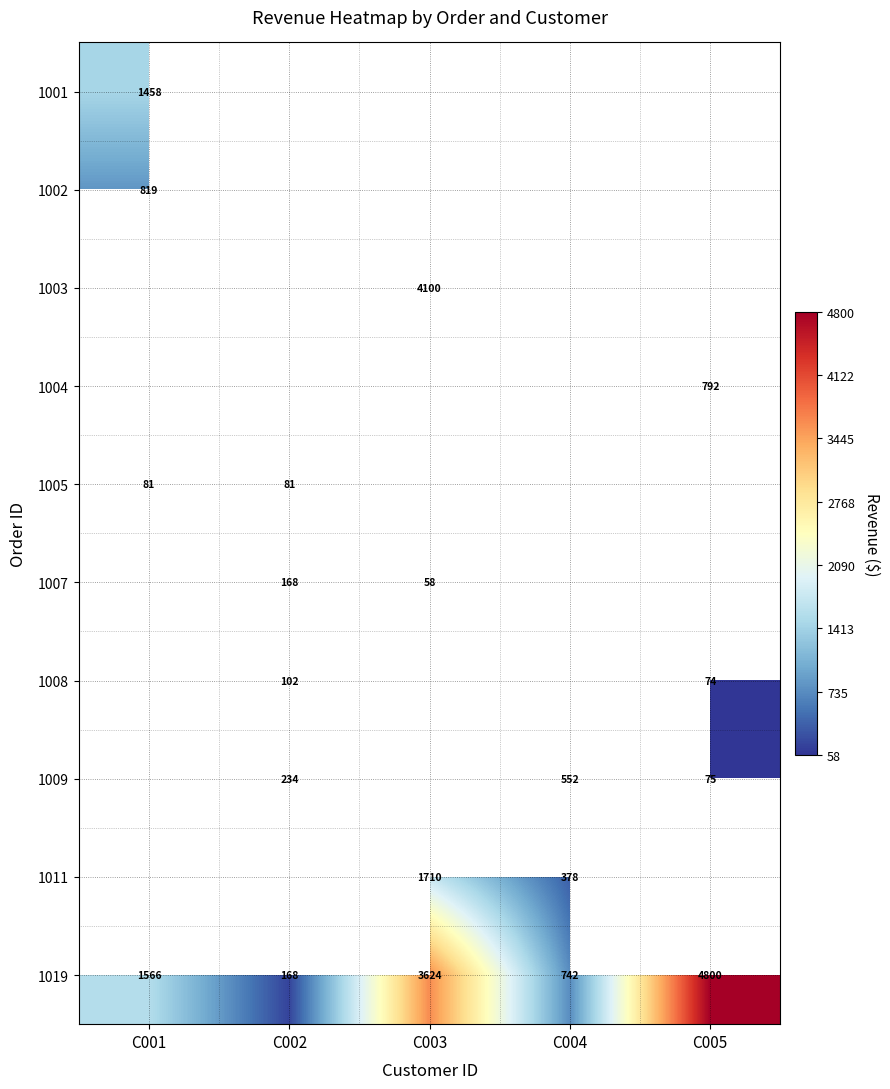

What is the total value across all series at C004?

1672.5